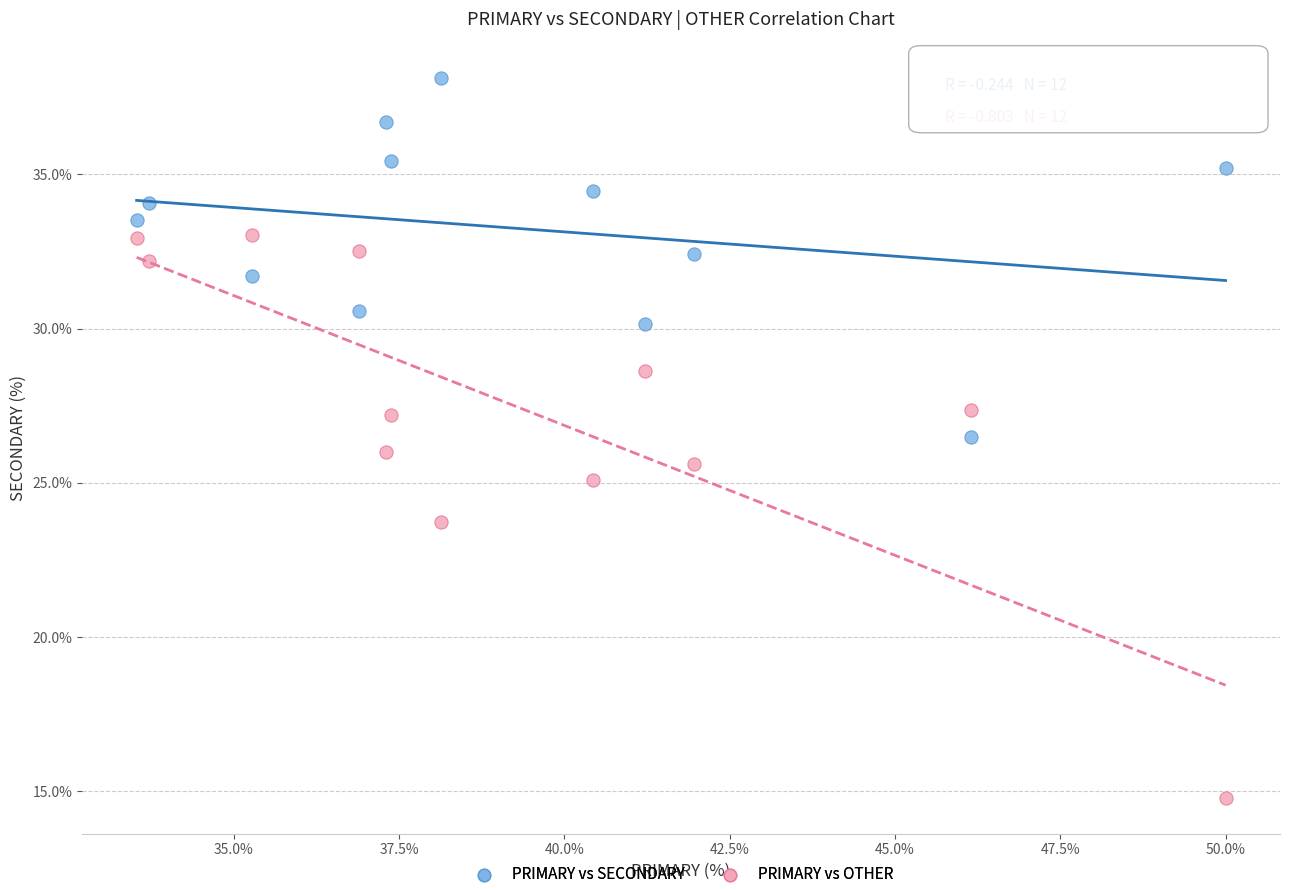

What are all the series names shown in the legend?

PRIMARY vs SECONDARY, PRIMARY vs OTHER